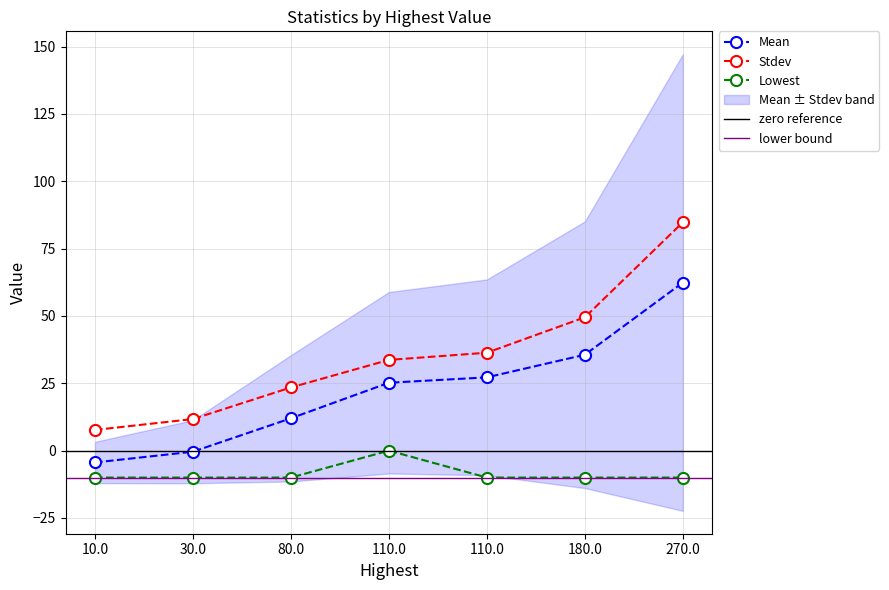

Where does the Stdev series first go above 33?

110.0